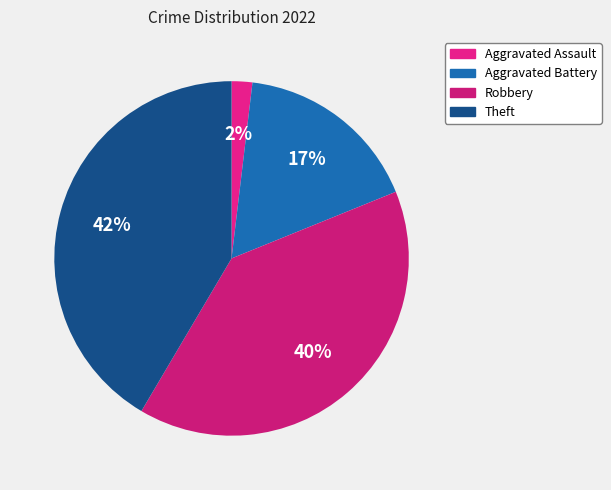

Does Aggravated Battery account for over 50% of the chart?

No